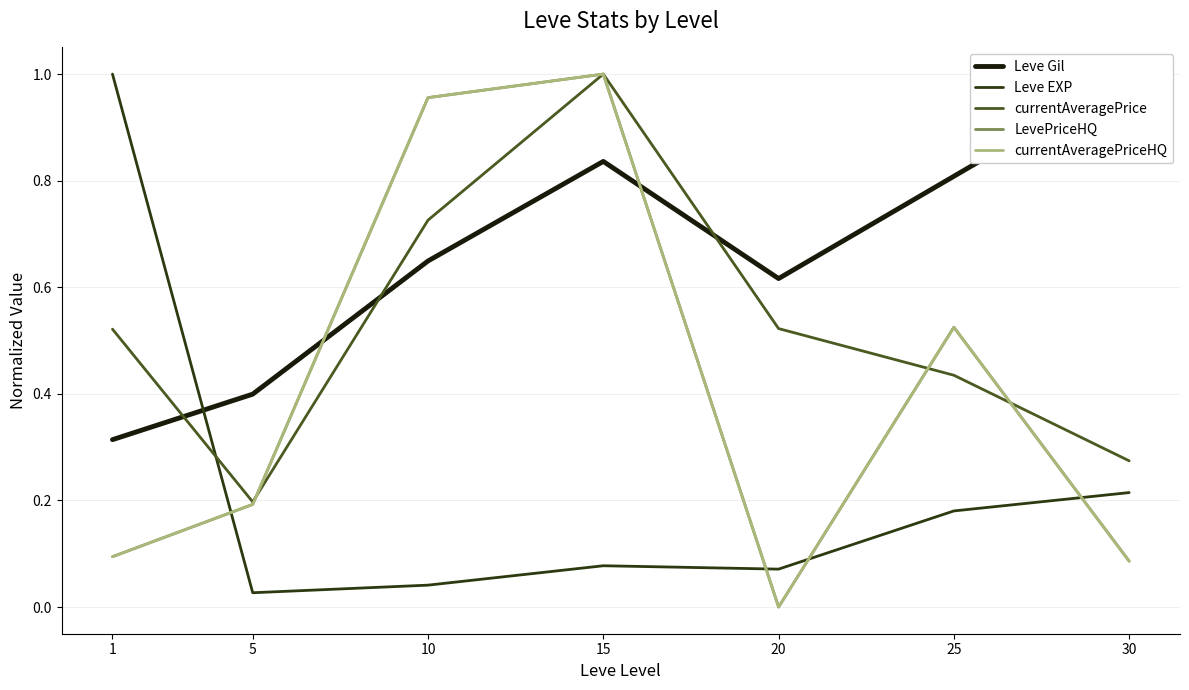

What is the value of the Leve Gil point at the 1st from the left?

0.3